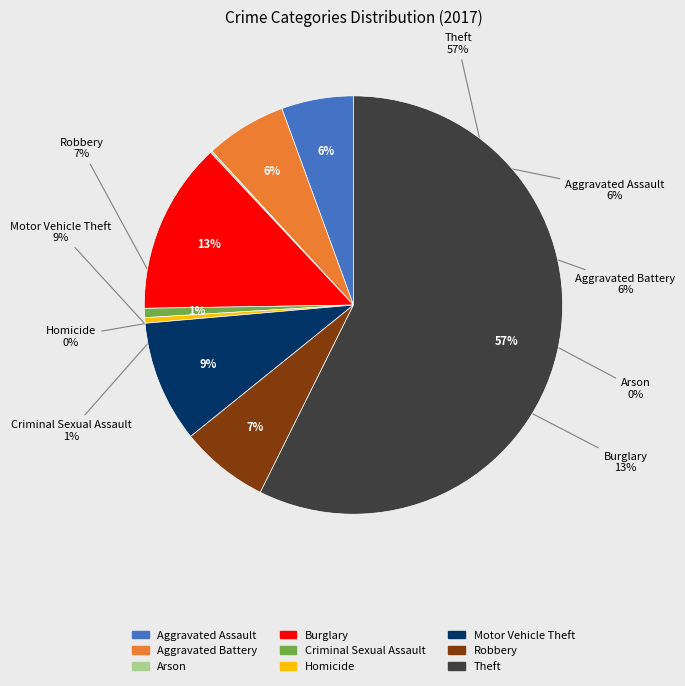

Which slice is the smallest?

Arson